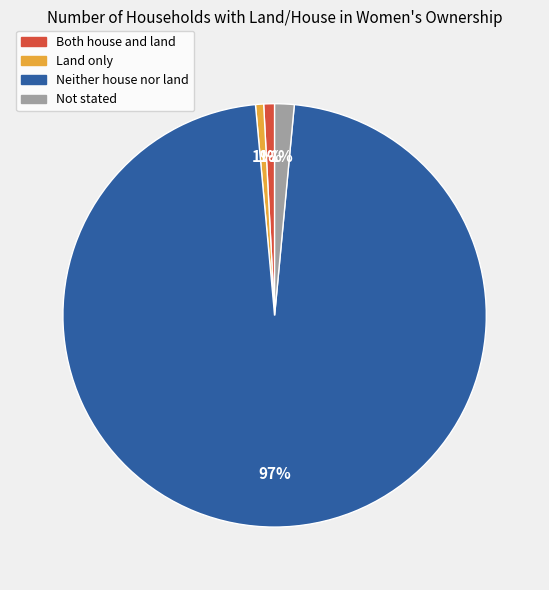

What is the largest slice in the pie chart?

Neither house nor land